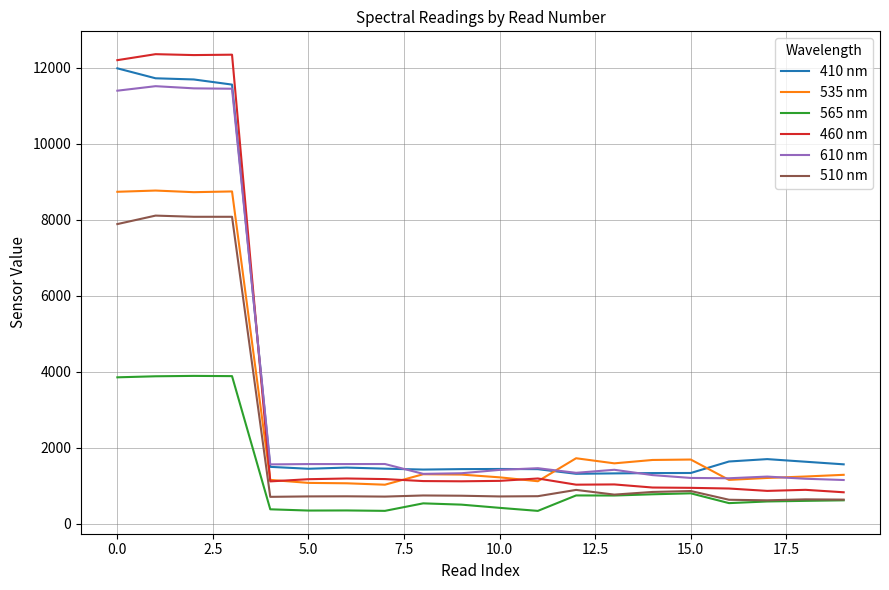

What is the maximum value for 460 nm?

12360.5